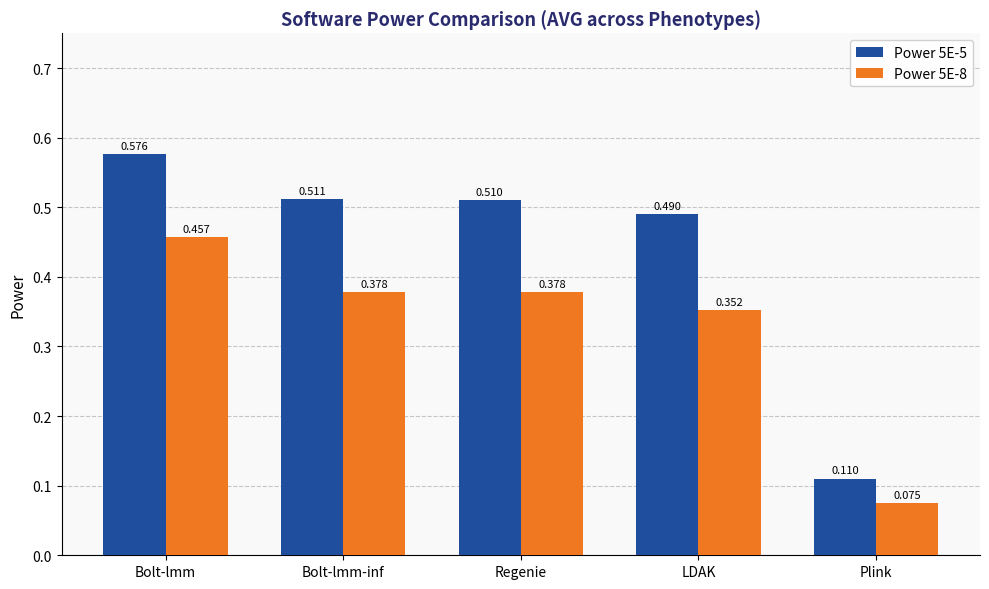

Which series has the largest total across all categories?

Power 5E-5